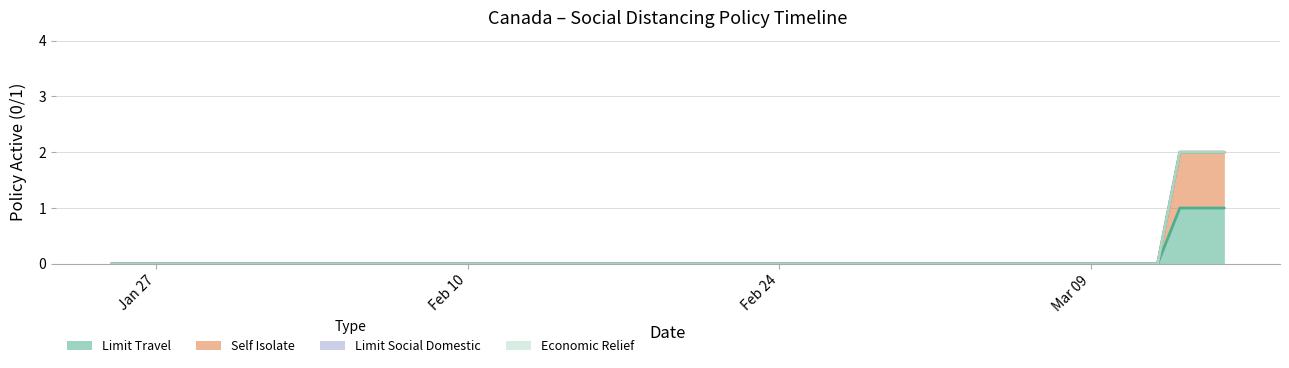

How many values in the socialdistance_selfisolate series exceed 0?

3